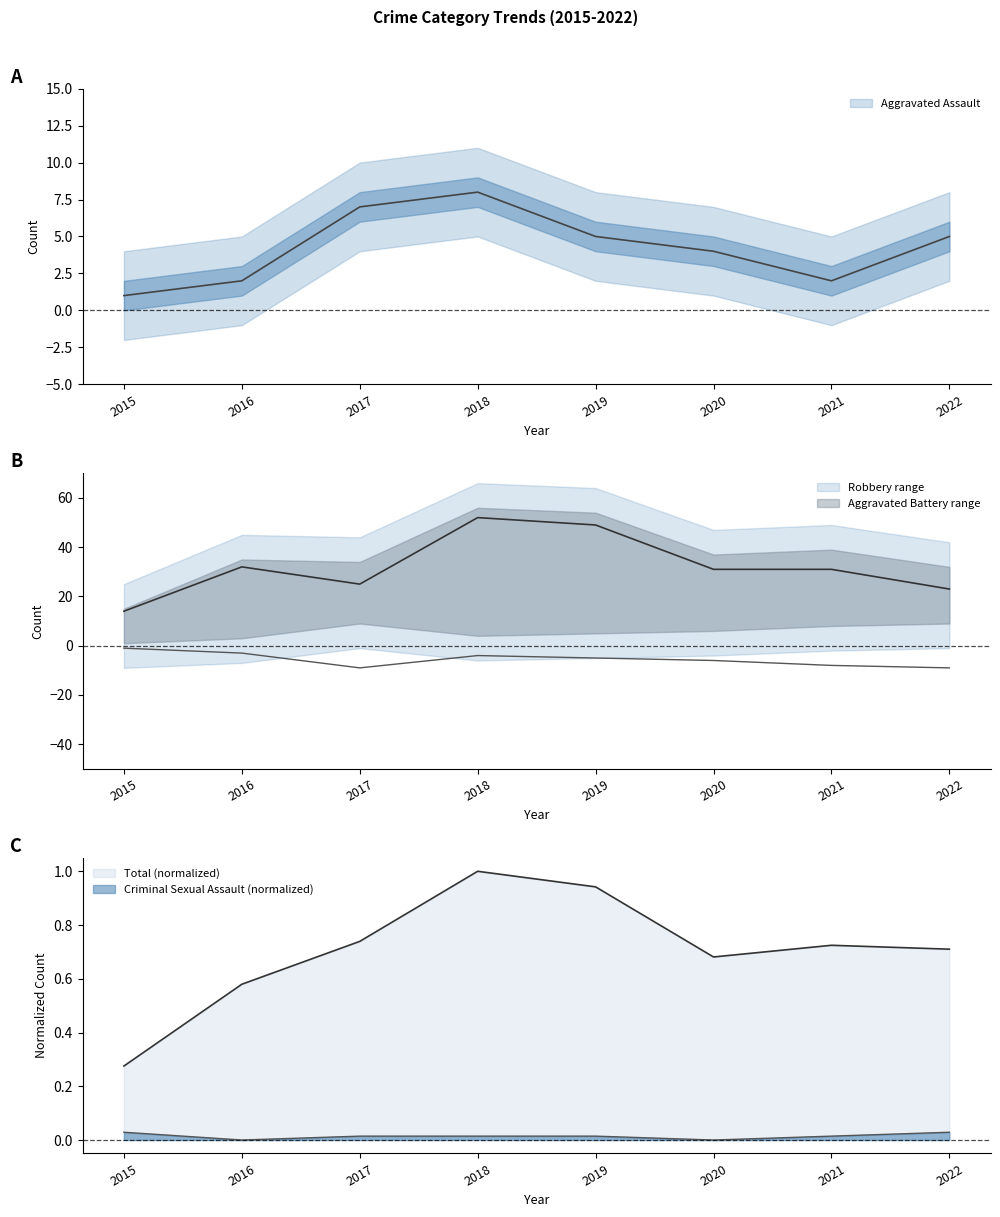

Rank the series at 2021 from lowest to highest value.

Aggravated Battery, Criminal Sexual Assault, Total, Aggravated Assault